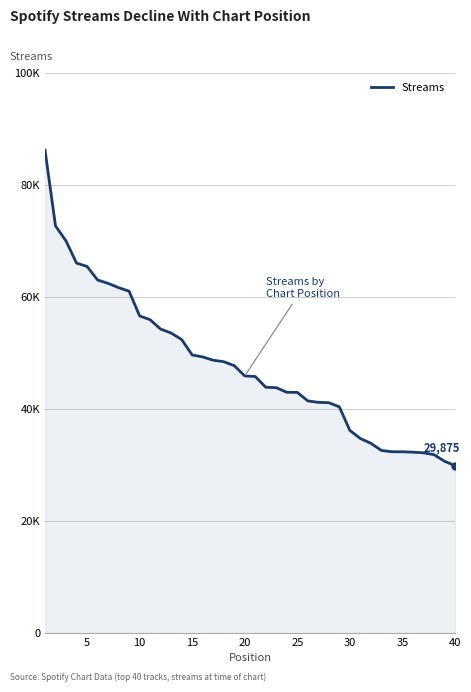

Reading left to right, list all the values displayed in this chart.

86238	72694	70010	66054	65459	63039	62437	61671	61039	56625	55941	54269	53564	52404	49645	49302	48708	48452	47740	45907	45802	43880	43812	42982	42966	41441	41191	41124	40378	36171	34725	33873	32596	32367	32359	32292	32176	31853	30675	29875